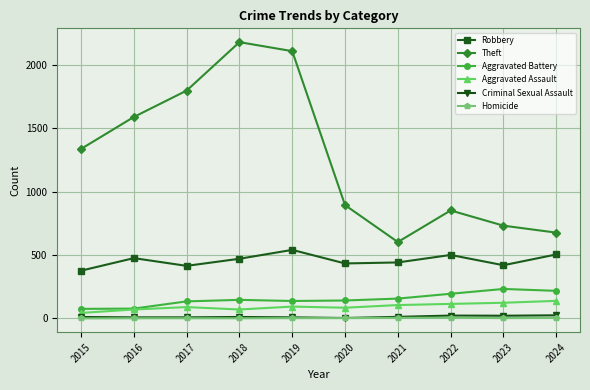

What is the value of the Homicide point at the 6th from the left?

2